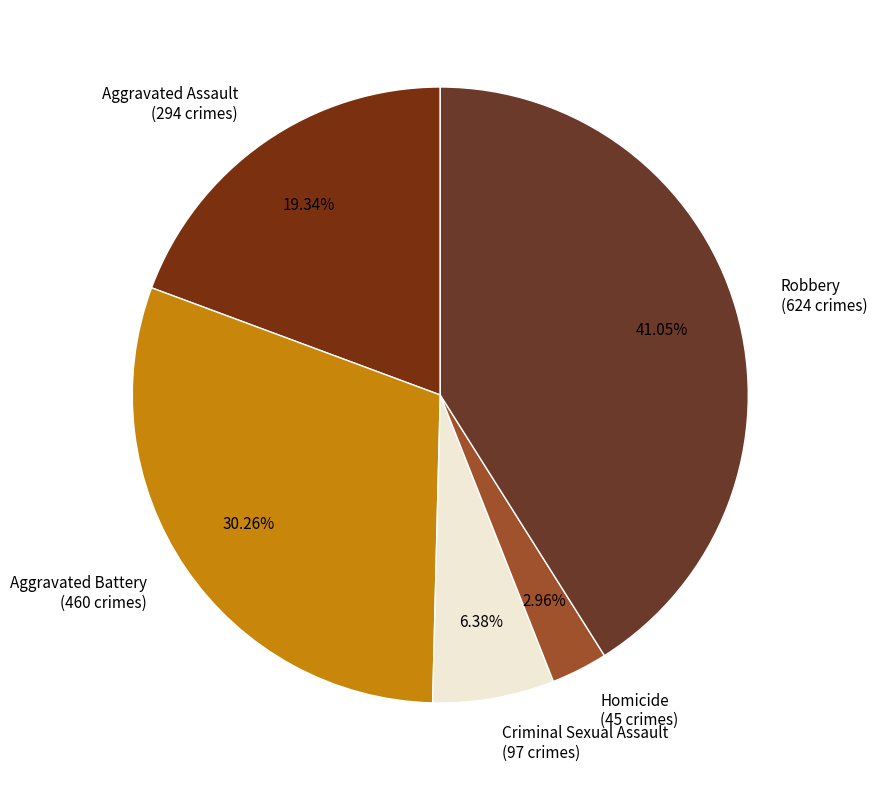

To the nearest percent, what portion does Robbery represent?

41%